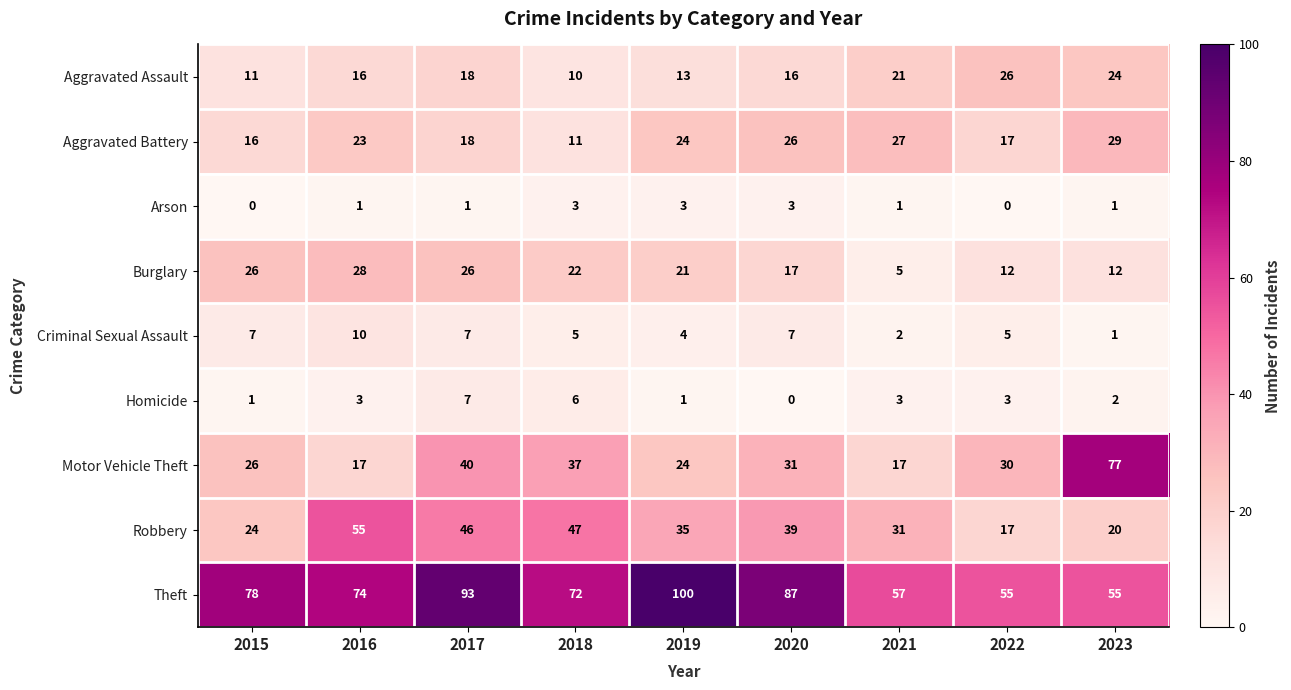

True or false: Aggravated Battery has a value of 45 at 2020.

False